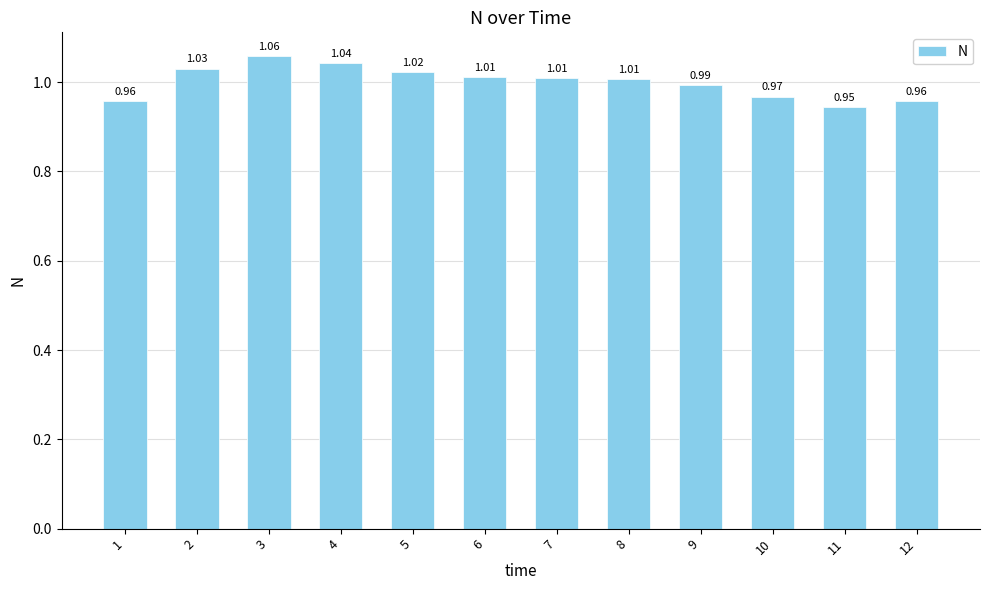

How many data points are less than 1?

5